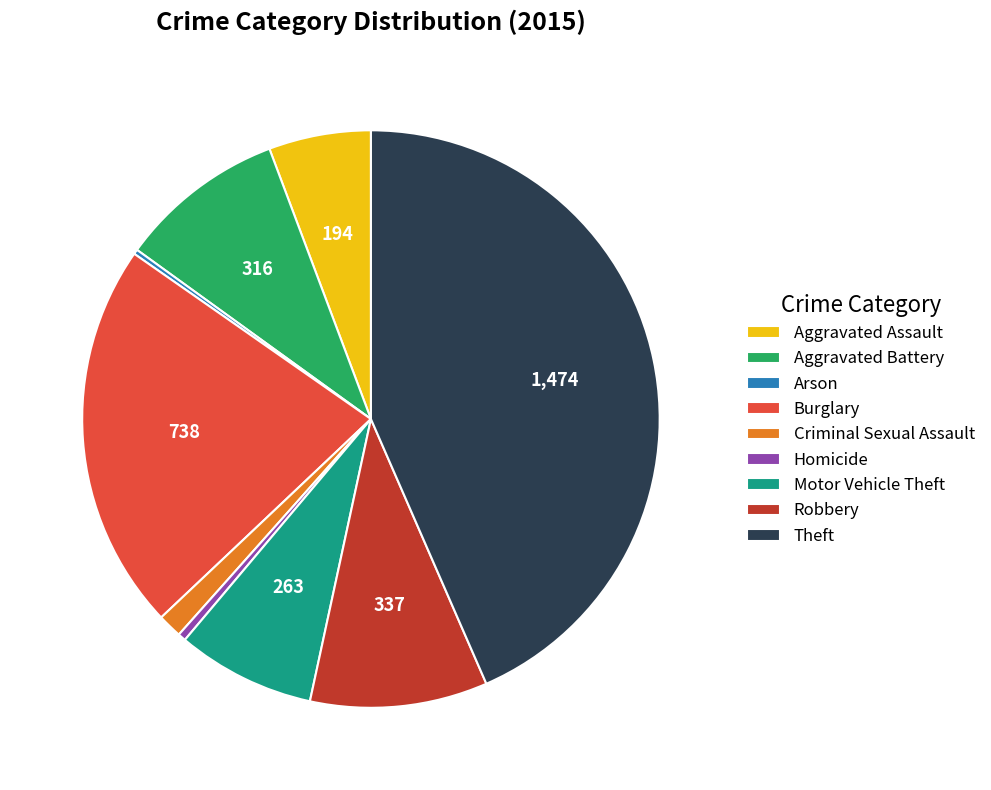

Which slice is the largest?

Theft